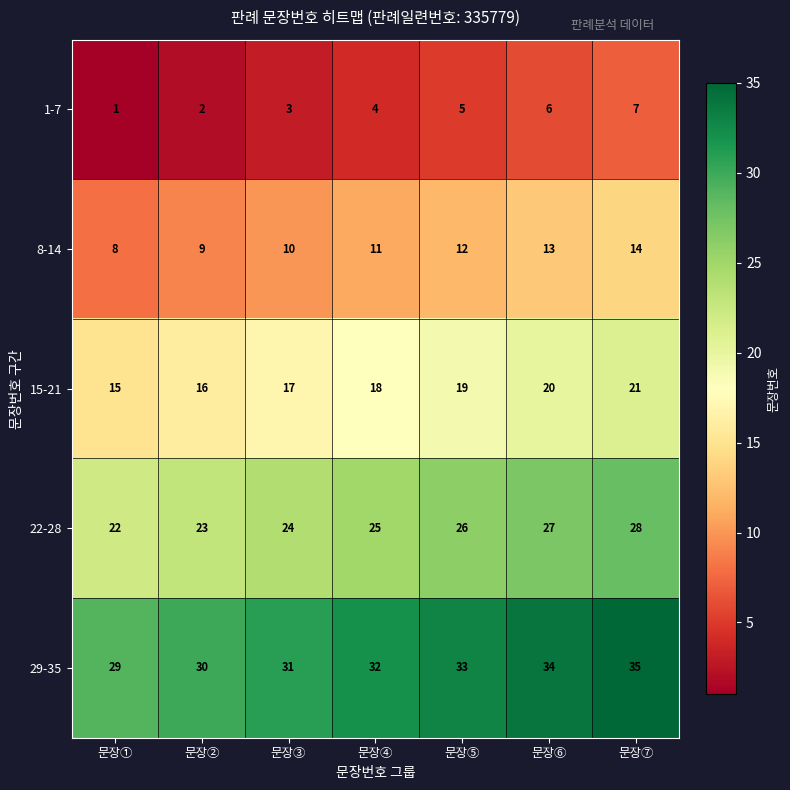

Which label corresponds to the smallest value in the chart?

문장①